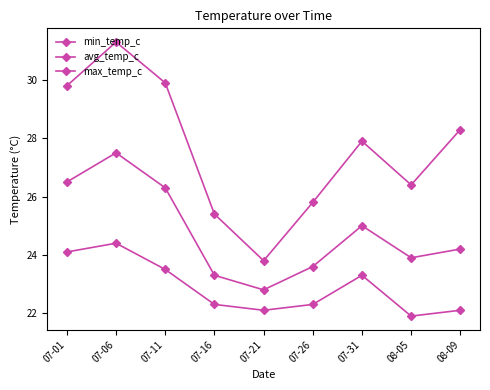

True or false: min_temp_c and avg_temp_c intersect in this chart.

False